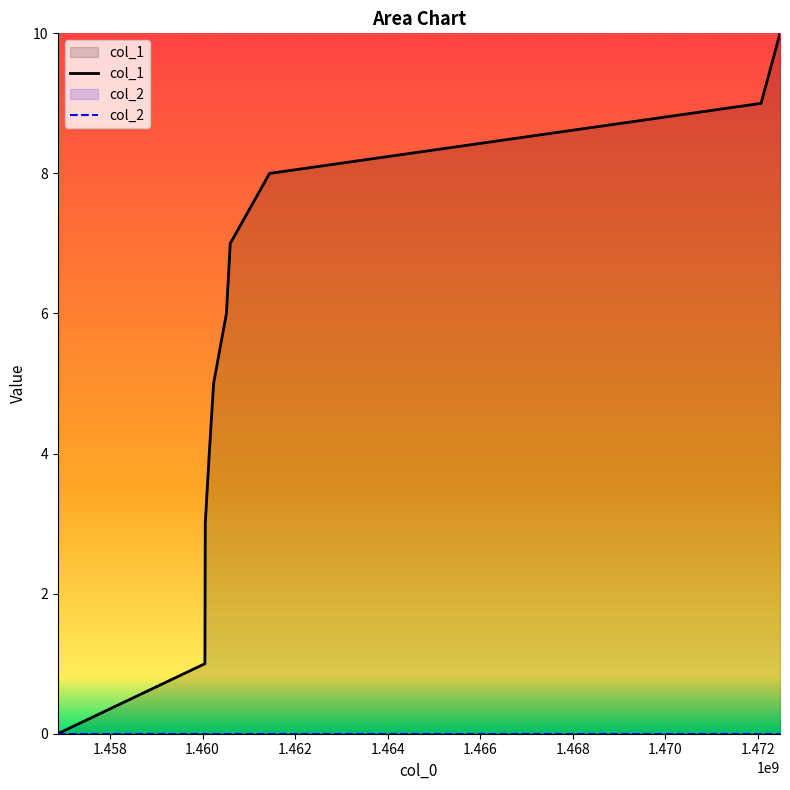

Reading left to right, transcribe all the data shown in this chart.

0	1	2	3	4	5	6	7	8	9	10